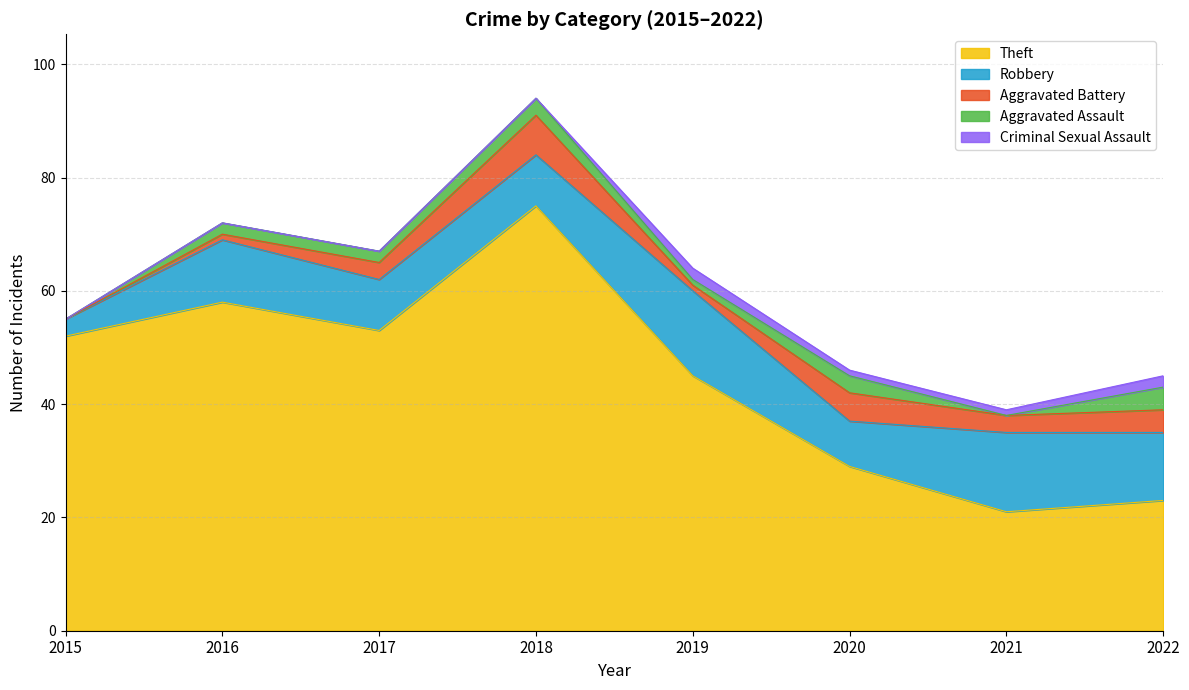

Between 2015 and 2021, which series saw the biggest shift?

Theft